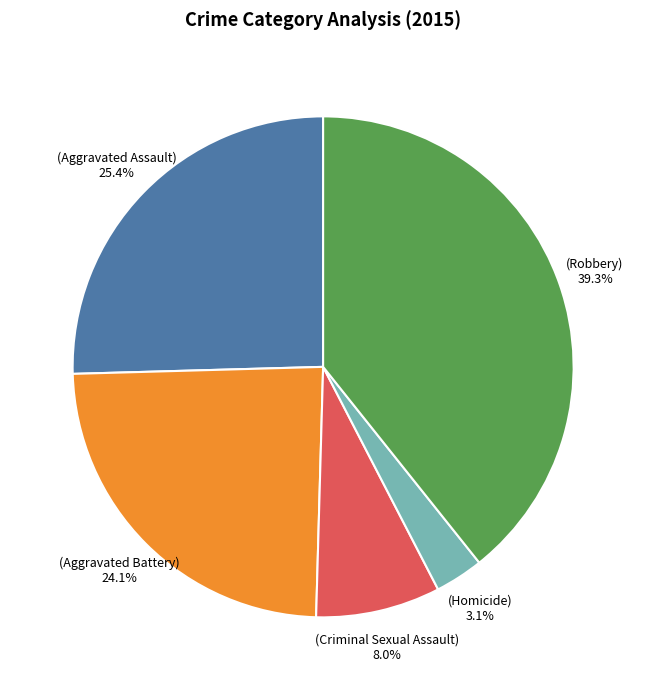

Is there a majority slice in this chart?

No